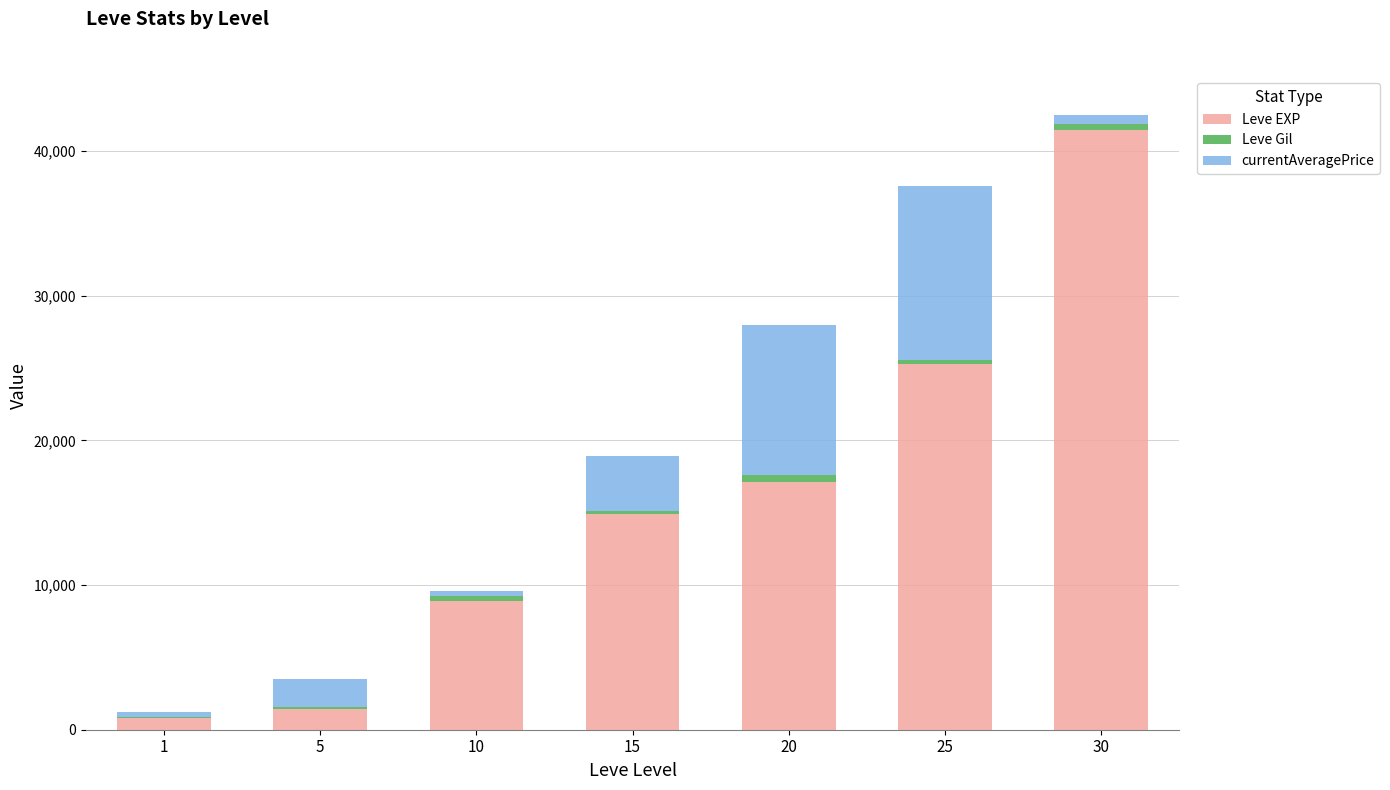

Reading left to right, what are the values for Leve EXP?

1=800.0	5=1420.0	10=8930.0	15=14920.0	20=17120.0	25=25250.0	30=41410.0